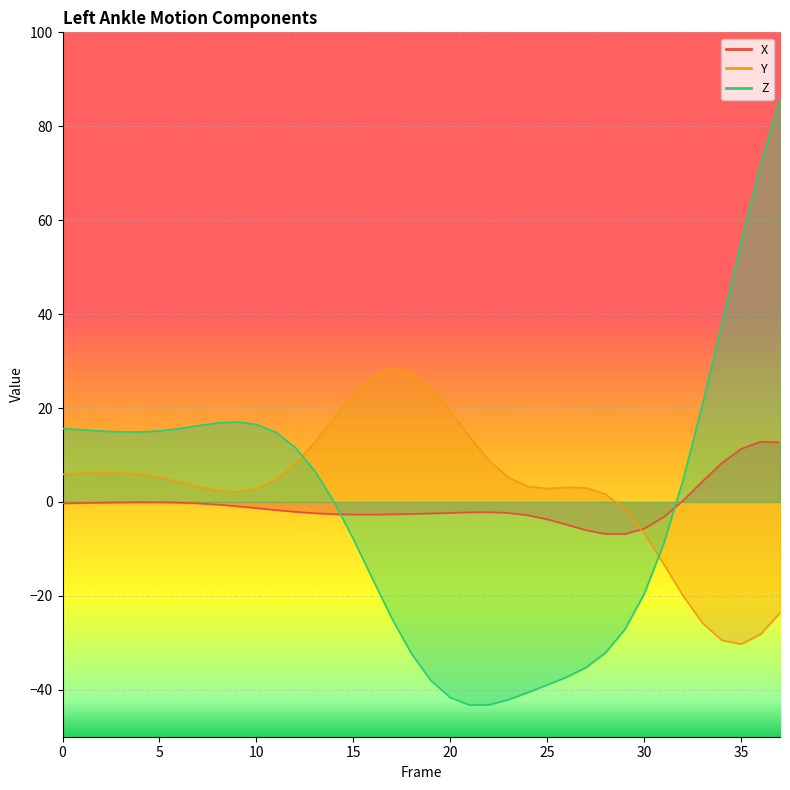

What is the value of the Y point at the 1st from the left?

5.9